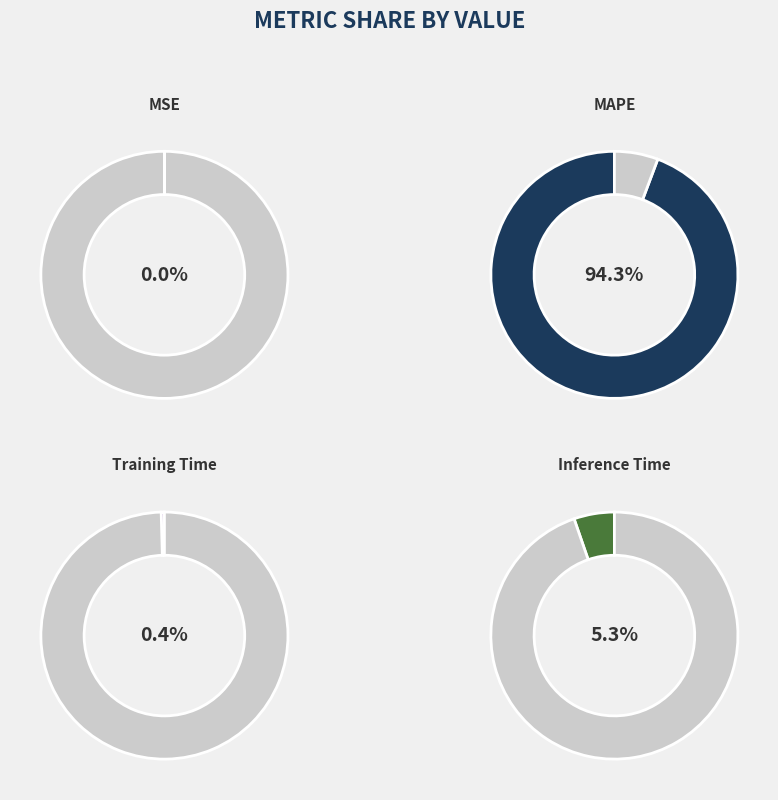

Rank the categories by value from lowest to highest.

MSE, Training Time, Inference Time, MAPE